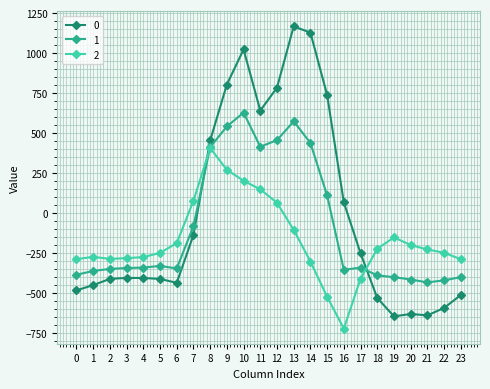

True or false: 2 has more than 0 interior local peaks.

True